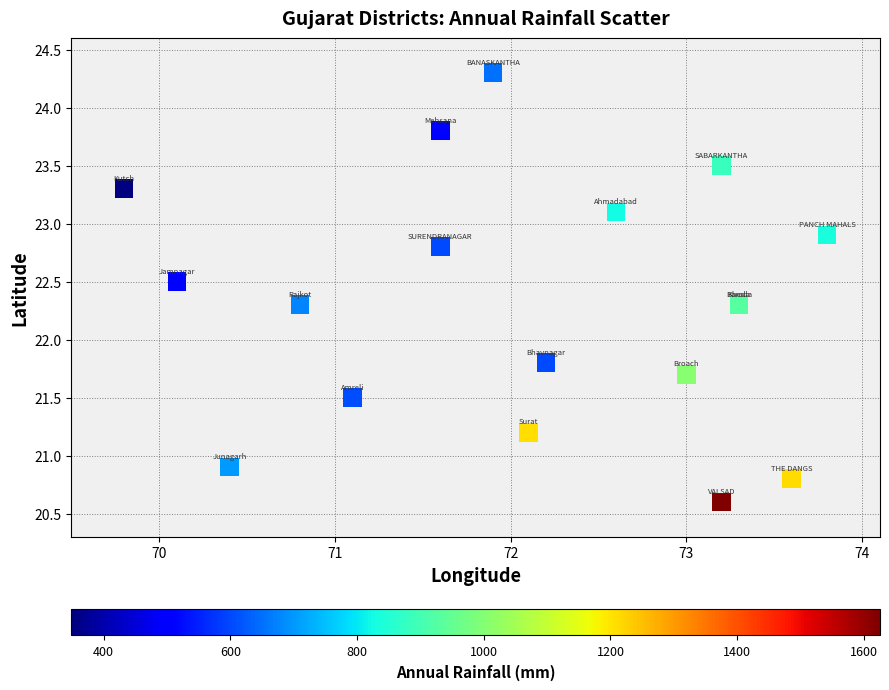

What Y value in the scatter plot is closest to 22?

21.8